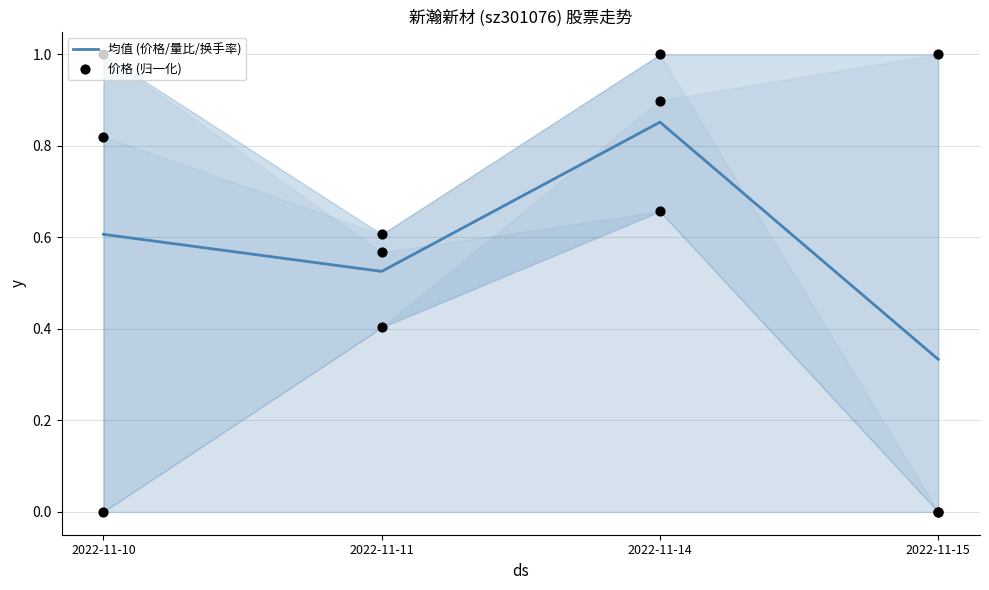

Which series has the widest spread of Y values?

价格 (归一化)